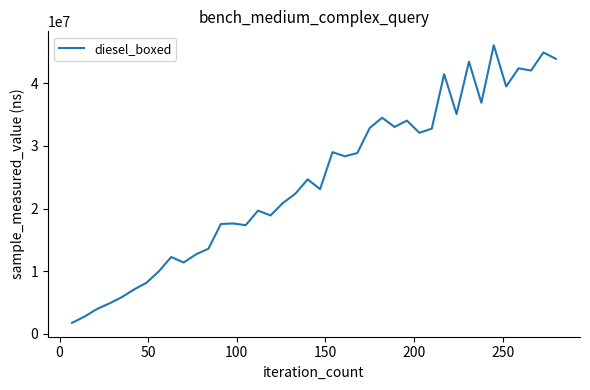

What is the maximum value shown in the chart?

46051614